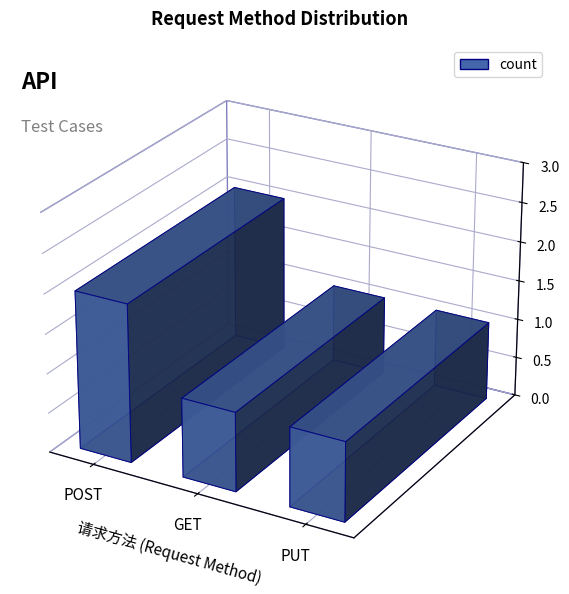

Which category has the highest value across all series?

POST